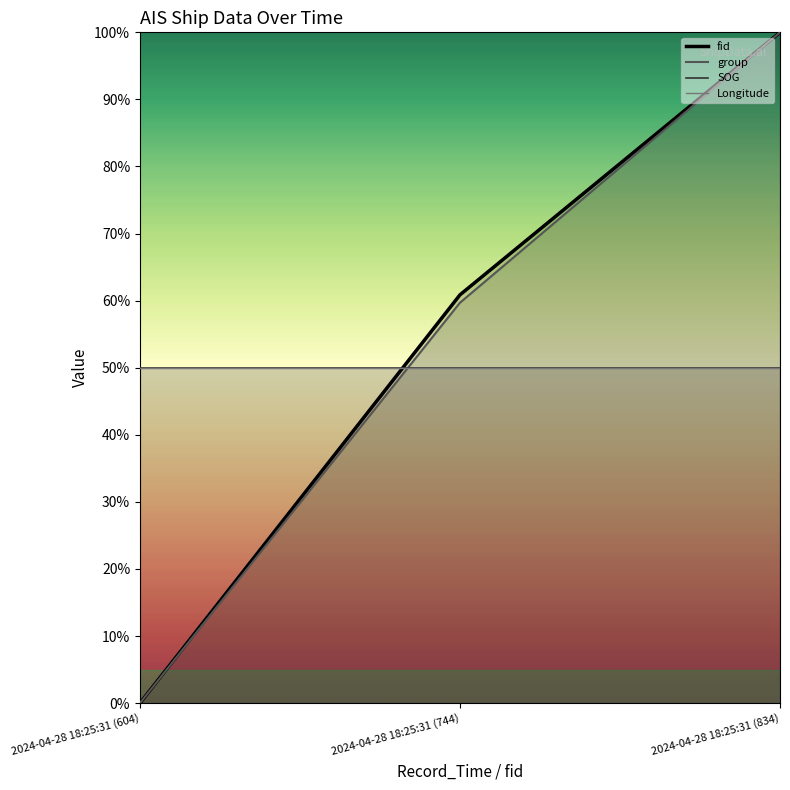

What position from the left is 2024-04-28 18:25:31 (834)?

3